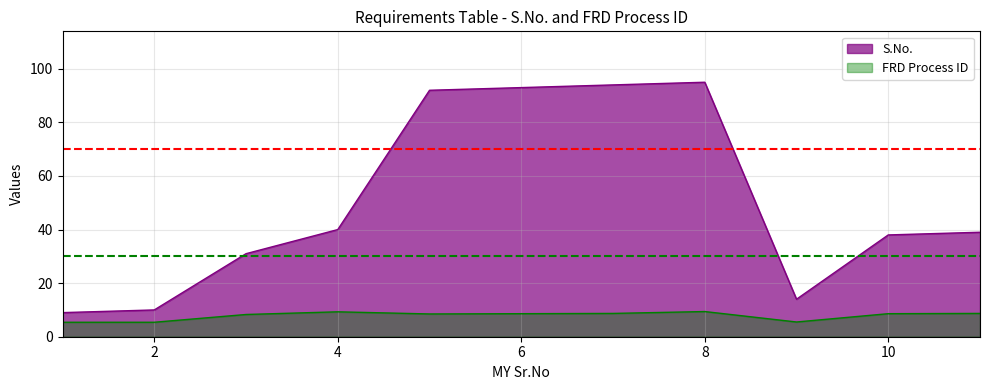

What is the difference between the highest and lowest values at 5?

83.5